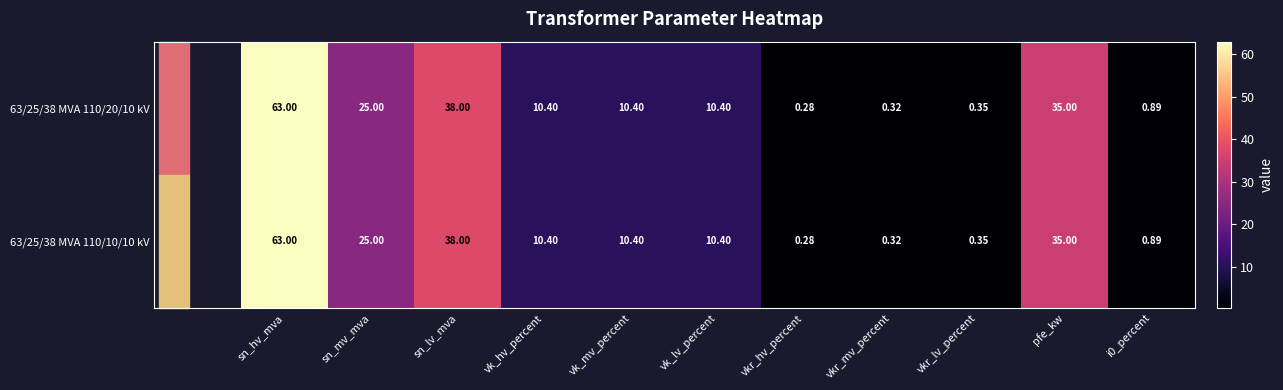

At which category is the sum across all series the highest?

sn_hv_mva